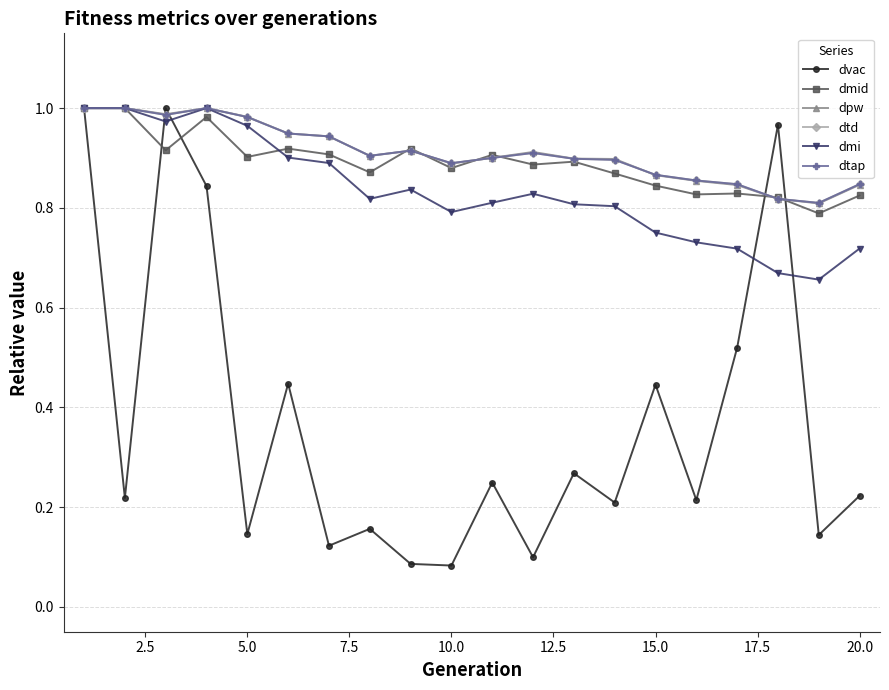

What is the difference between the maximum and minimum values in the dtap series?

0.2